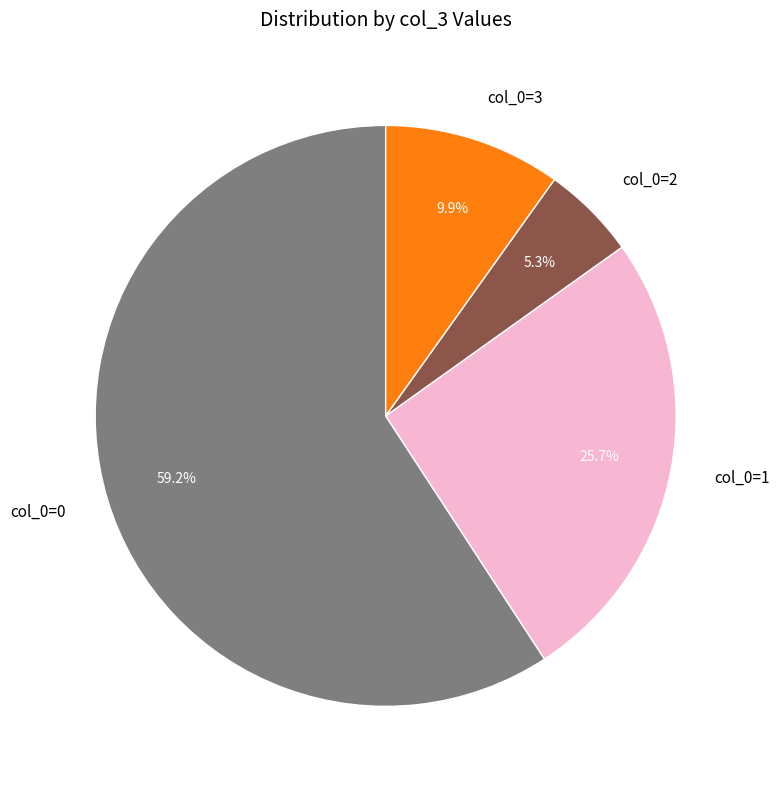

Between col_0=1 and col_0=0, which is larger?

col_0=0